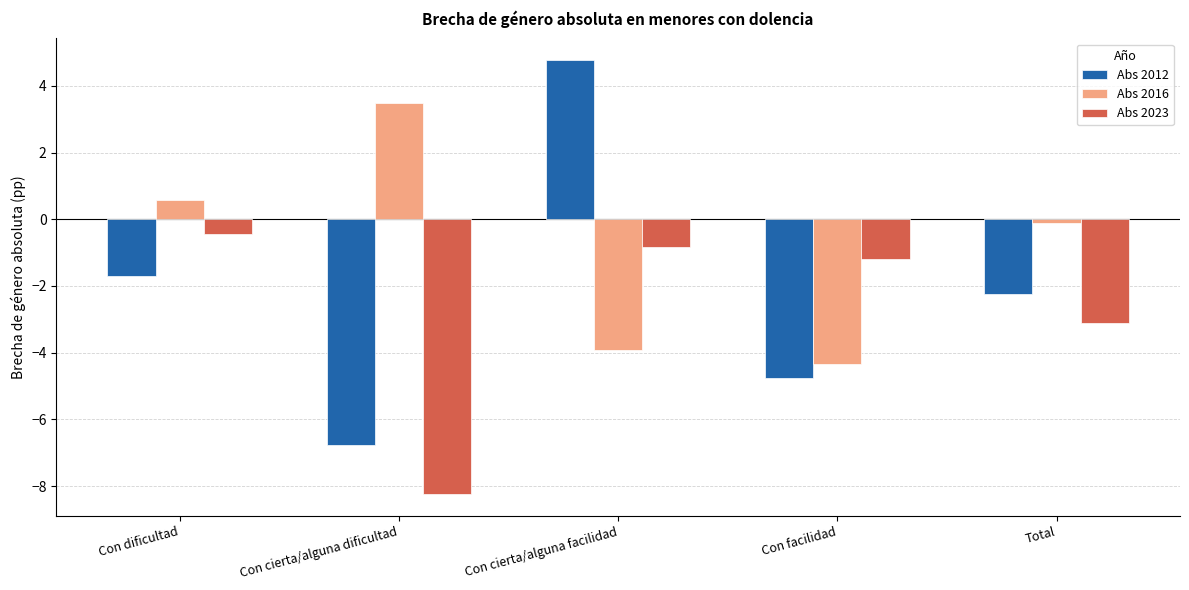

Is it true that Abs 2023 equals -1.2 at Con facilidad?

True